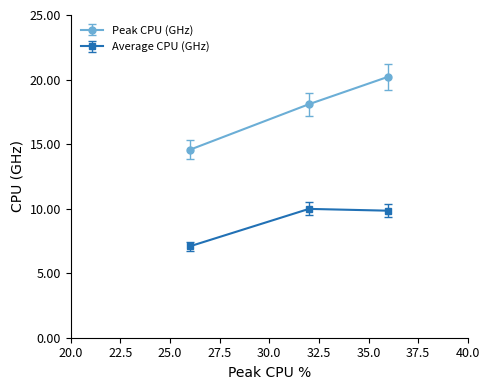

What is the highest value of the Peak CPU (GHz) series?

20.2